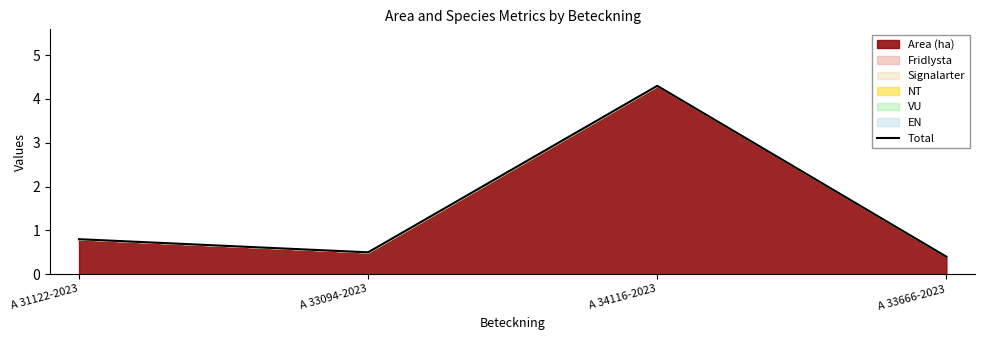

How many lines are shown in the chart?

1